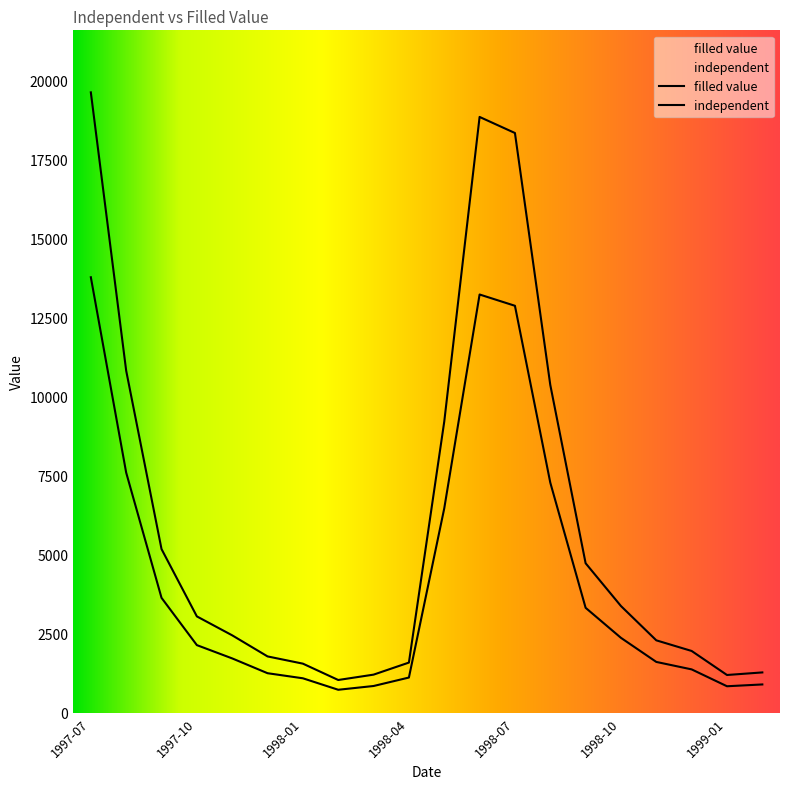

True or false: filled value and independent intersect in this chart.

False